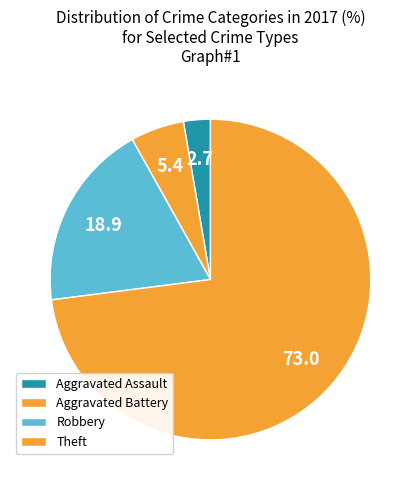

Count the number of slices in the pie.

4